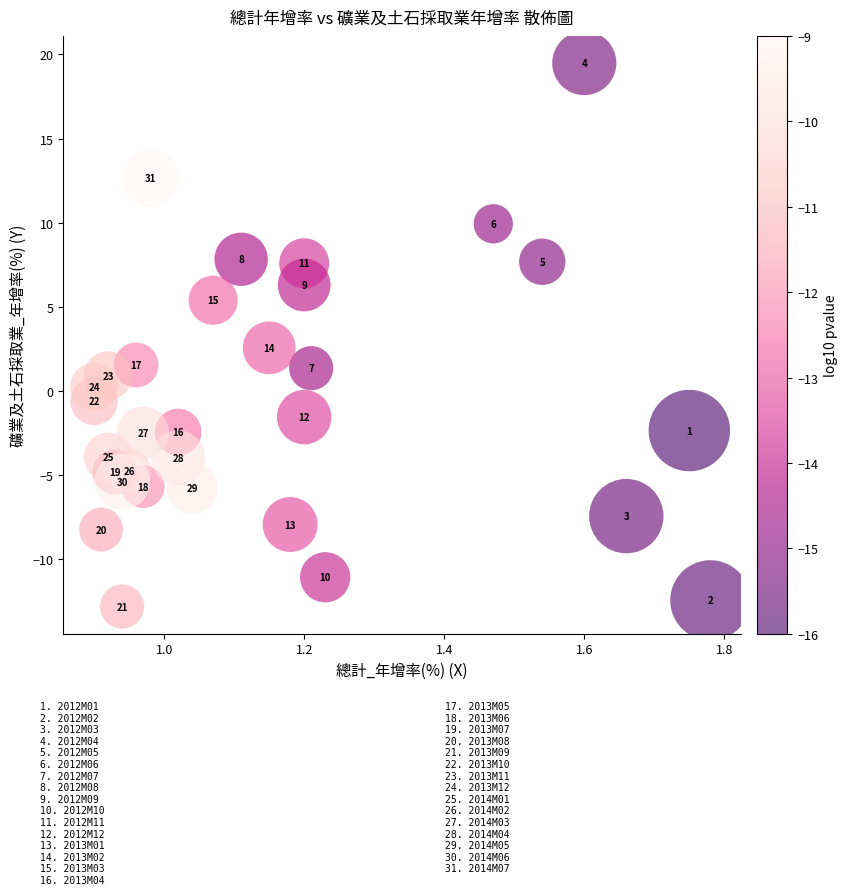

What is the range of Y values (max minus min)?

32.3